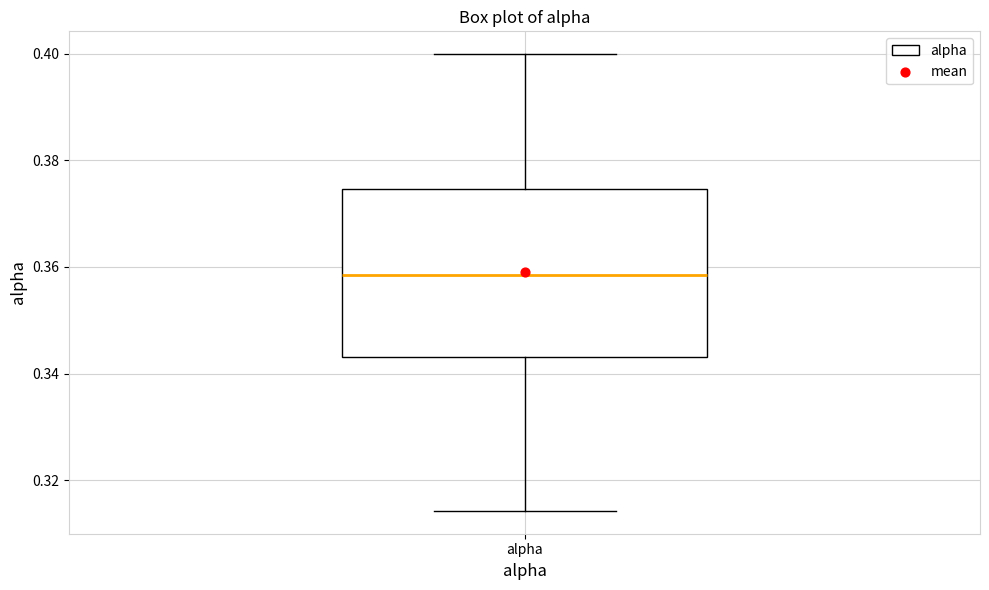

Where does the median line of the box for alpha sit on the y-axis? The values are not printed on the chart, so give them approximately, as read against the axis.

0.358